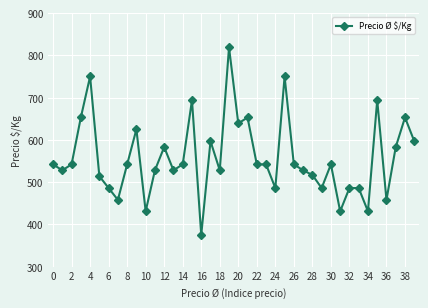

What is the value of the 27th point from the left?

542